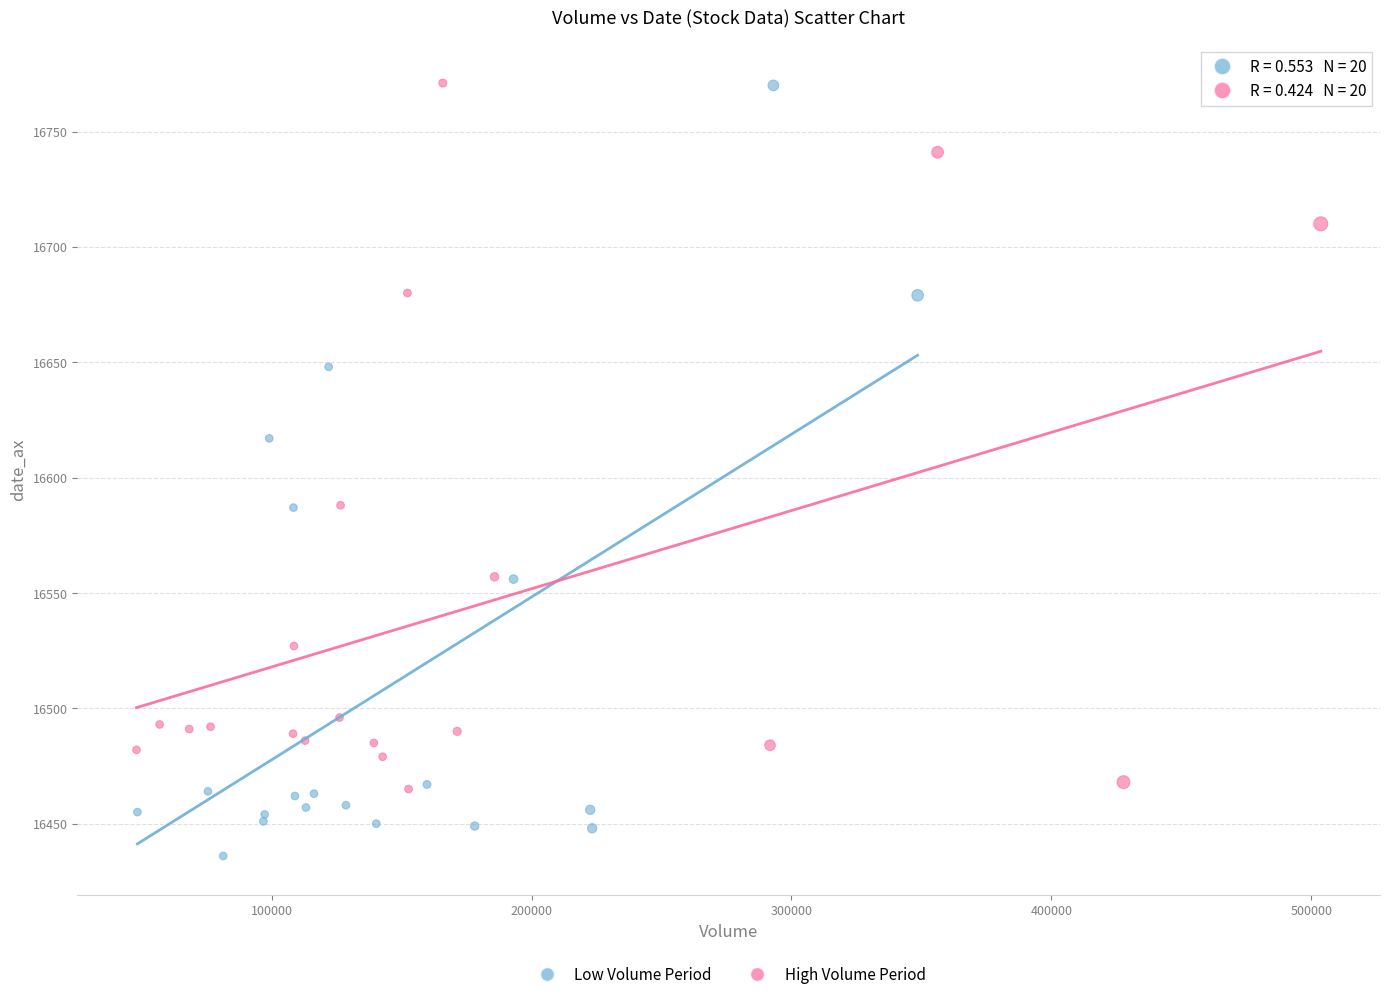

Which series has the largest Y range (max minus min)?

Low Volume Period